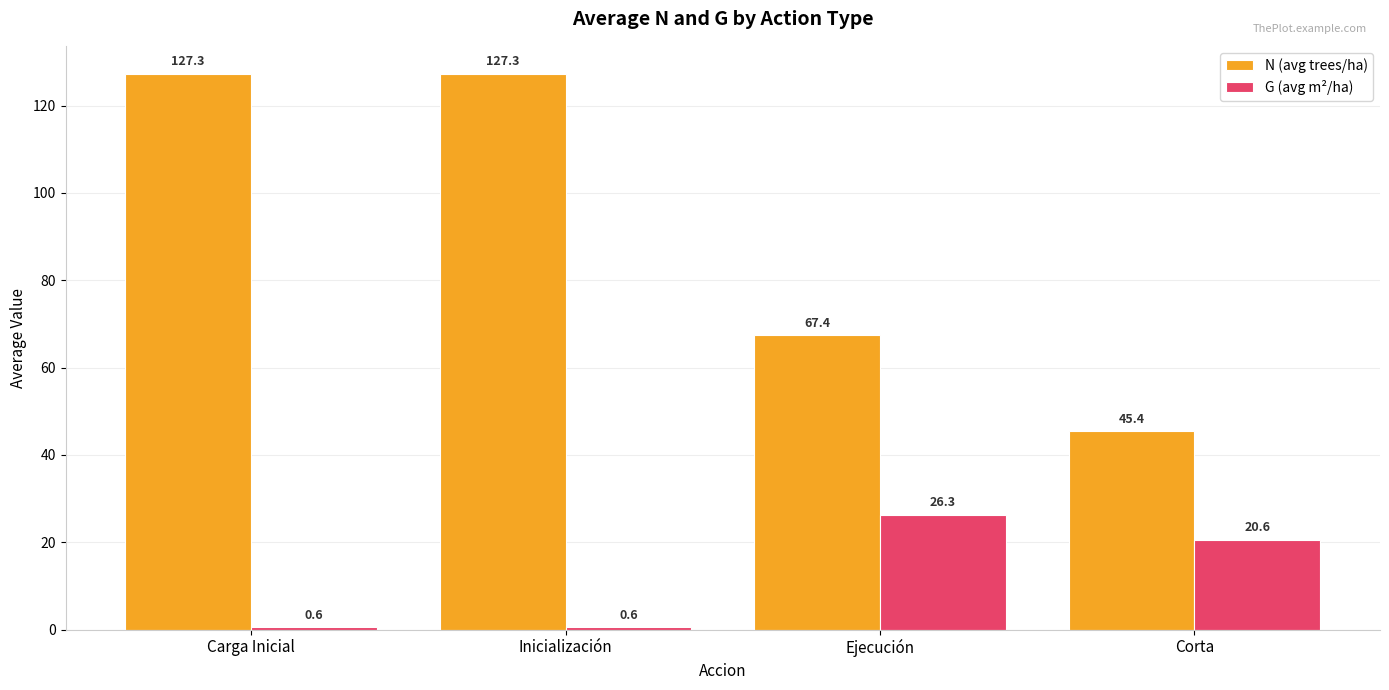

What is the label of the 2nd bar from the left?

Inicialización